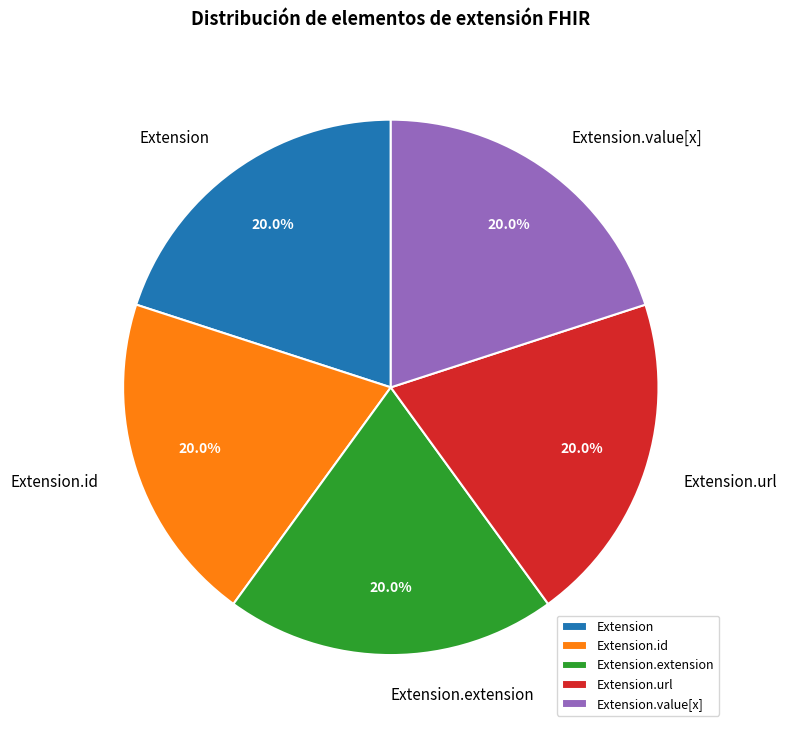

To the nearest percent, what percentage of the pie is Extension.url?

20%